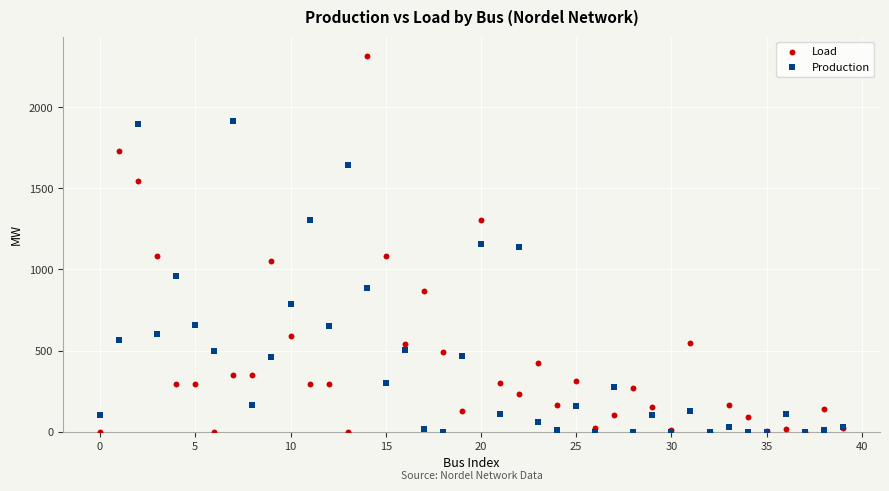

Which series reaches the maximum Y coordinate?

Load